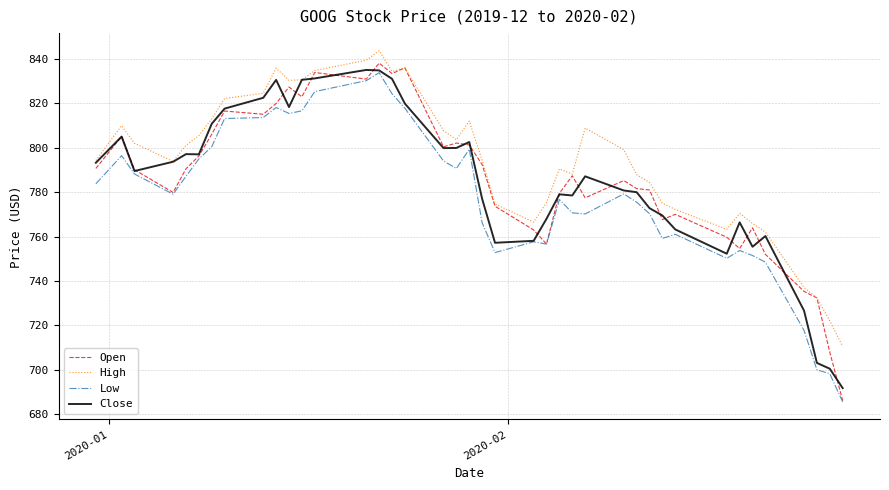

Which series has the largest range (max minus min)?

Open